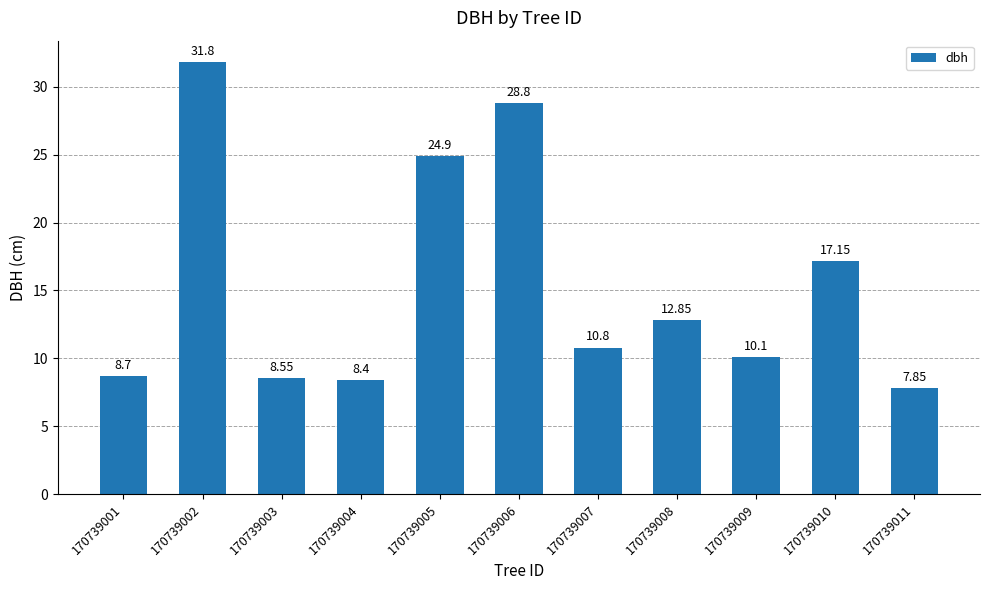

What is the sum of the values at 170739001 and 170739005?

33.6